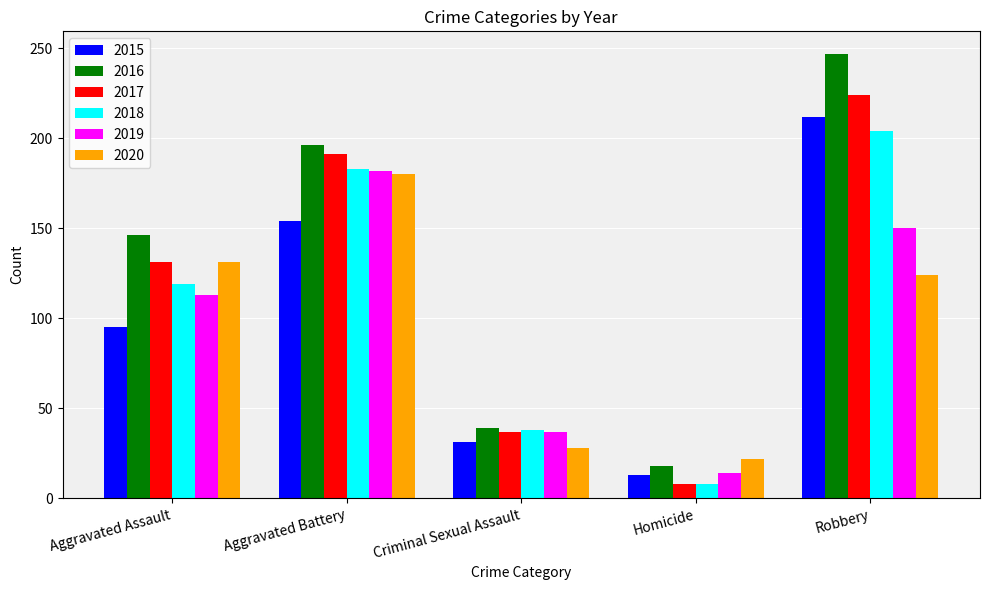

How many bars are there in total?

30